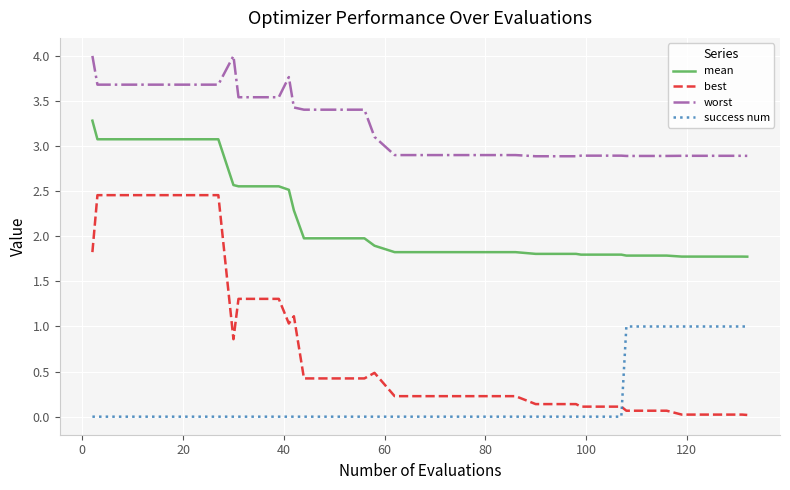

True or false: worst and mean cross at least once.

False